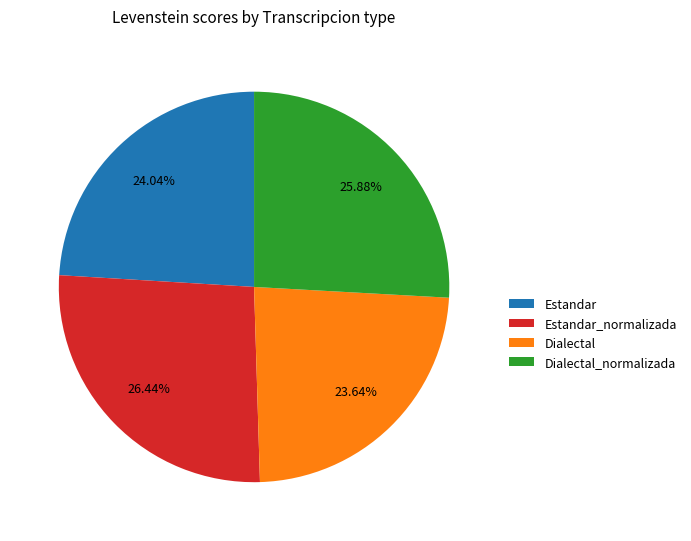

To the nearest percent, what percentage of the pie is Estandar_normalizada?

26%